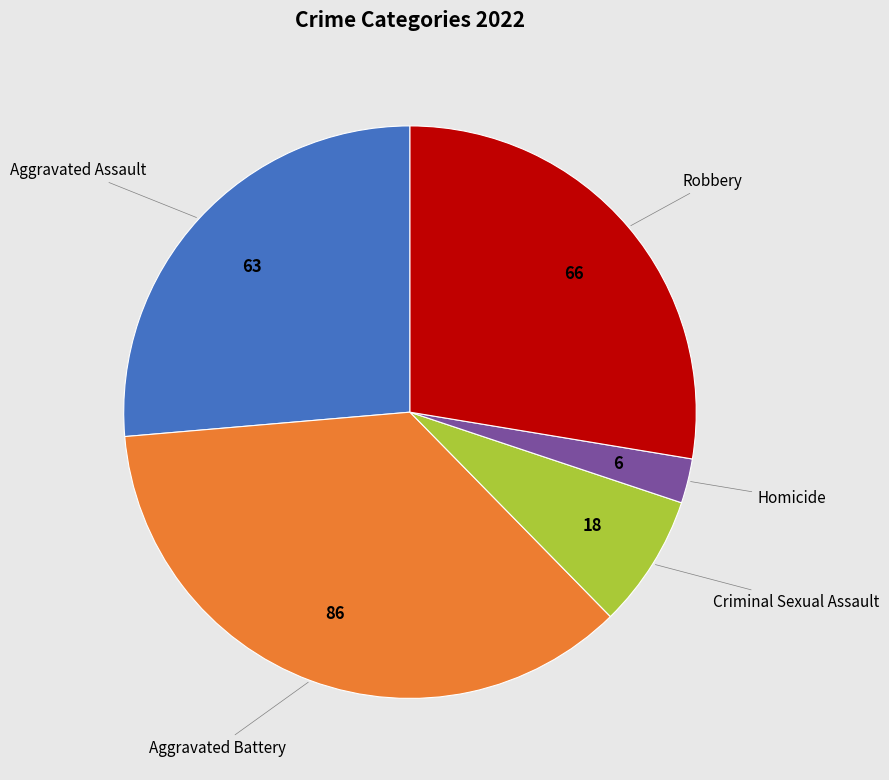

How many segments does this pie chart have?

5